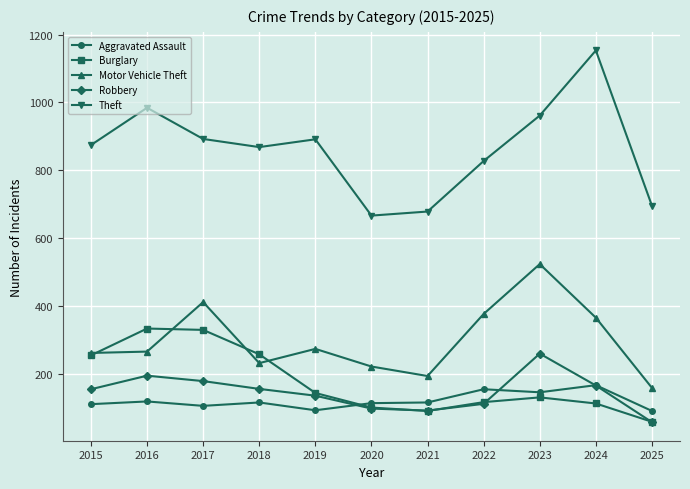

Which series changed the most between 2015 and 2022?

Burglary